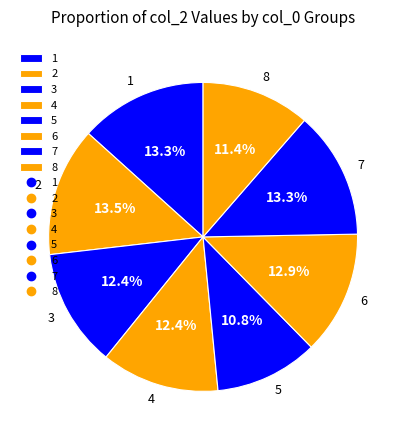

Which has a higher value, 3 or 8?

3